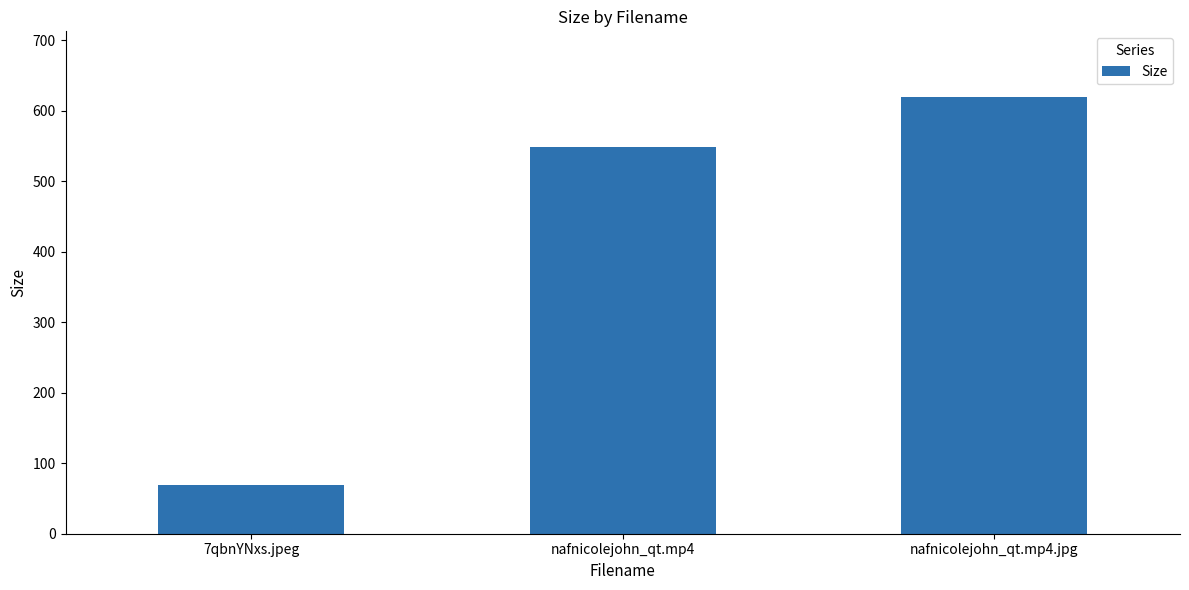

What is the sum of all values?

1236.9